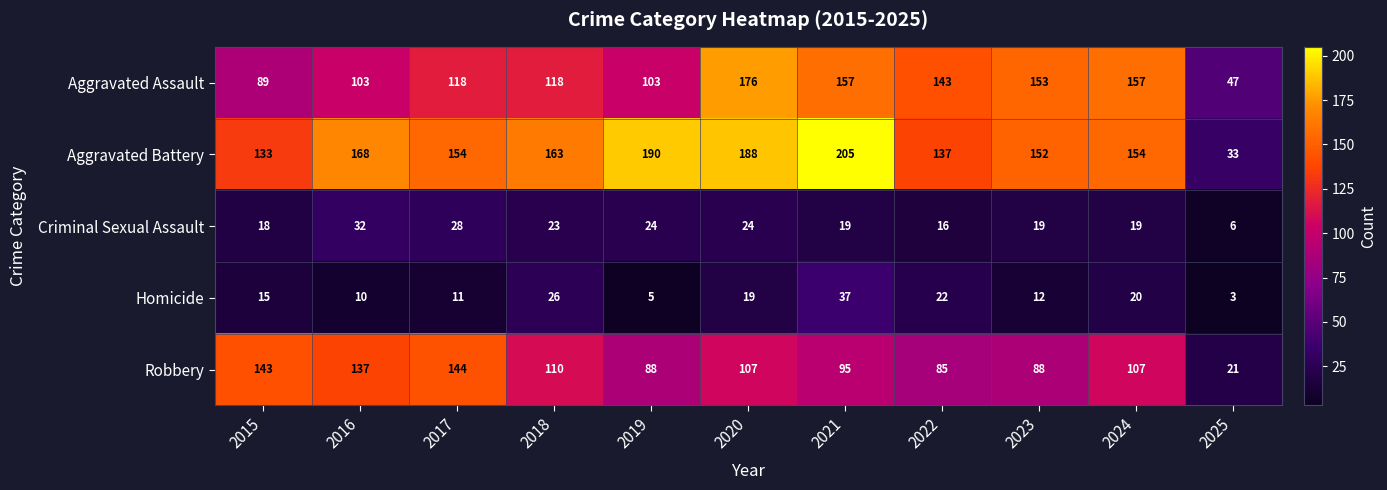

True or false: Robbery has a value of 95 at 2021.

True